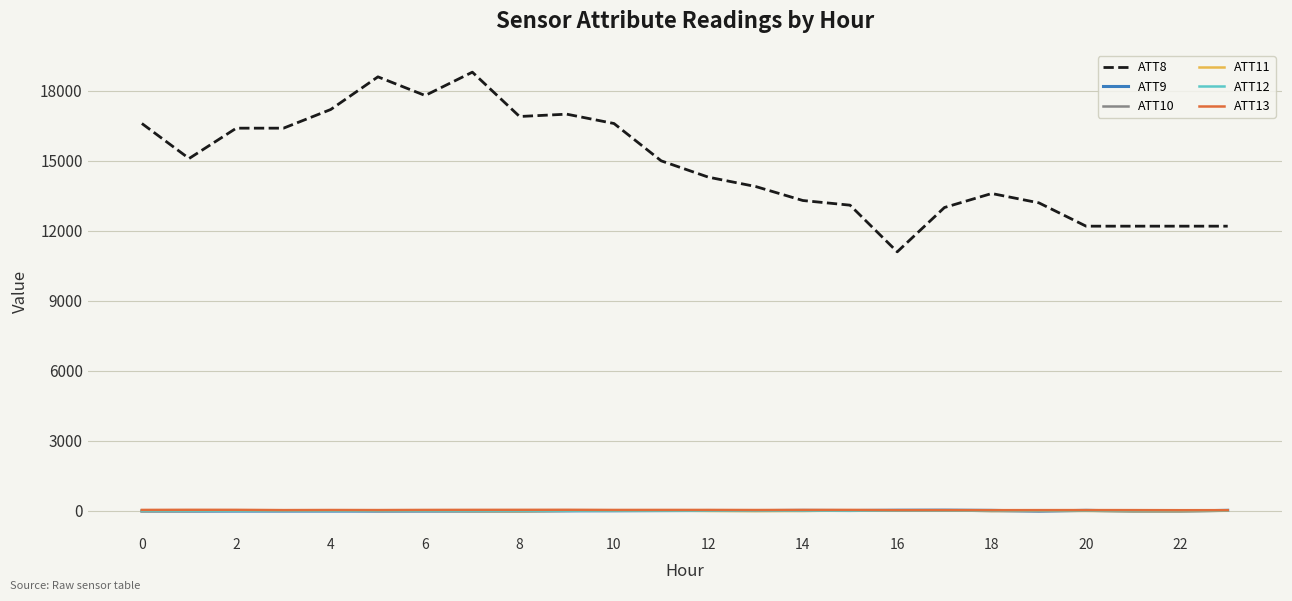

At how many categories does at least one series exceed 3806?

24